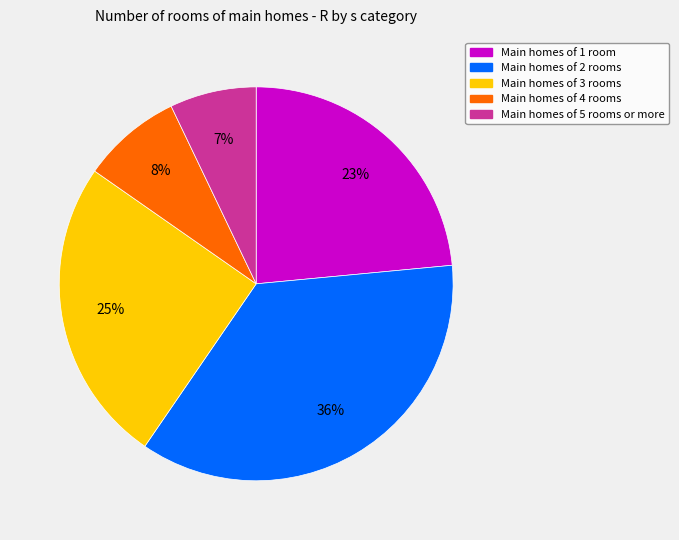

To the nearest percent, what percentage of the pie is Main homes of 4 rooms?

8%